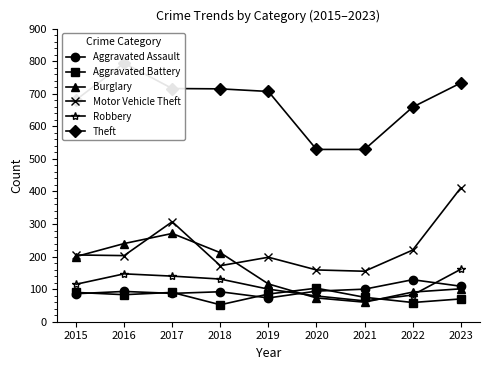

Reading left to right, what are all the values shown in this chart?

Aggravated Assault: 86	93	87	92	73	94	100	129	109
Aggravated Battery: 90	83	90	52	85	103	75	59	70
Burglary: 200	240	271	212	116	73	60	91	101
Motor Vehicle Theft: 205	203	307	172	198	159	155	220	411
Robbery: 115	147	140	131	100	79	64	82	161
Theft: 681	794	716	715	707	529	529	659	733